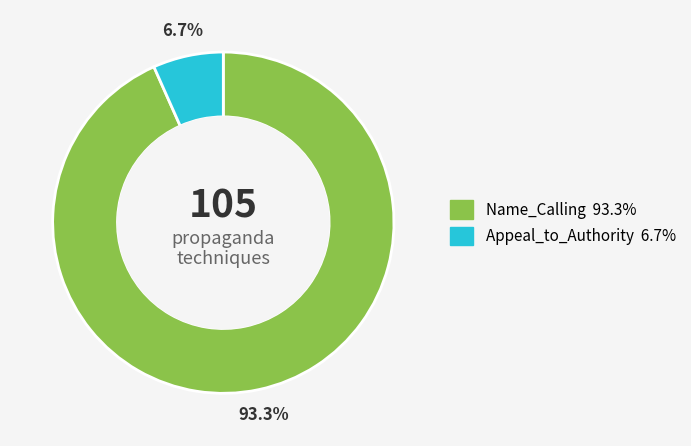

Which category accounts for the majority?

Name_Calling